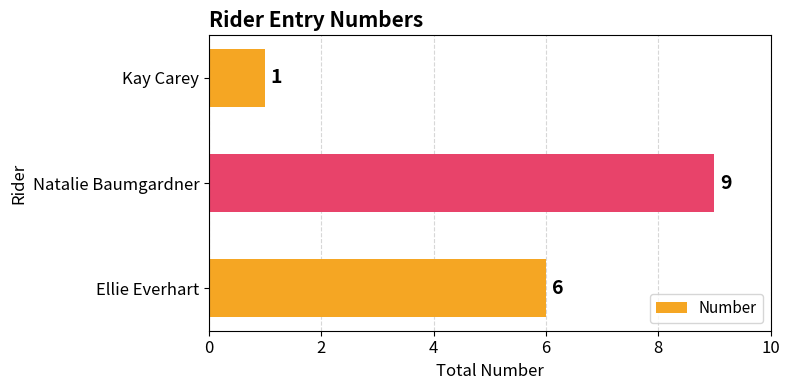

Reading bottom to top, what are all the values shown in this chart?

6	9	1